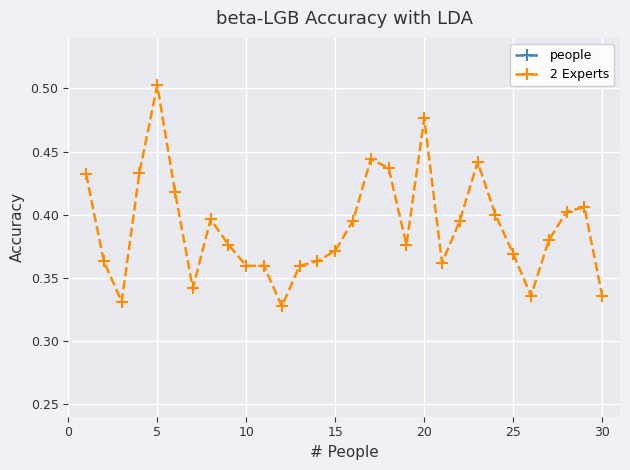

How many data points in people are above 16?

14